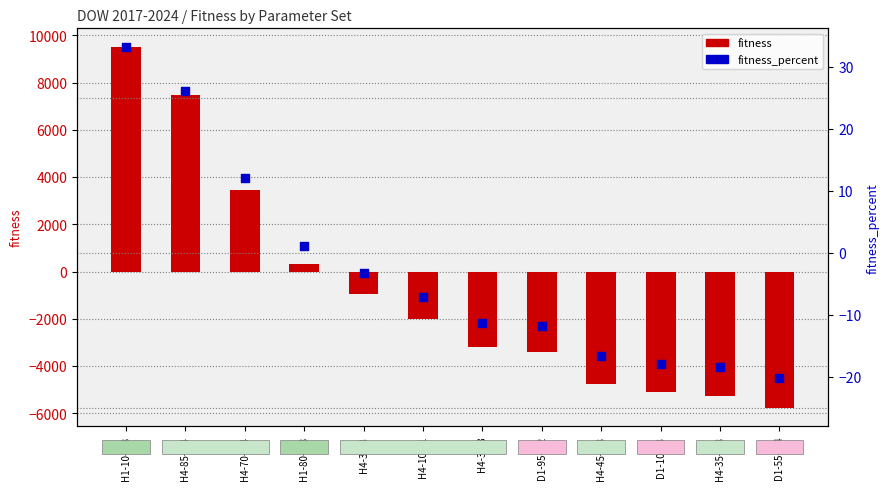

What are all the series names shown in the legend?

fitness, fitness_percent